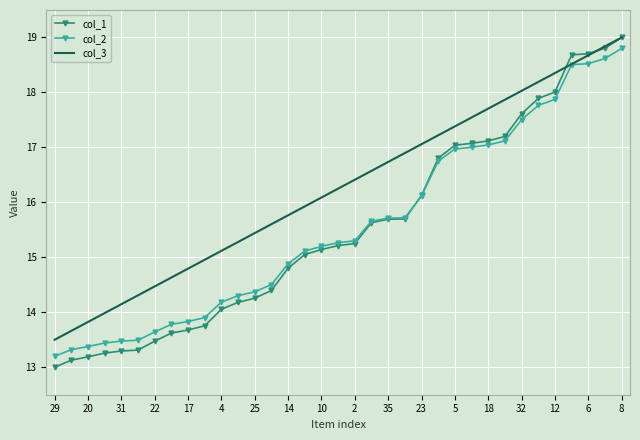

What is the difference between the maximum and second lowest values in the col_3 series?

5.3